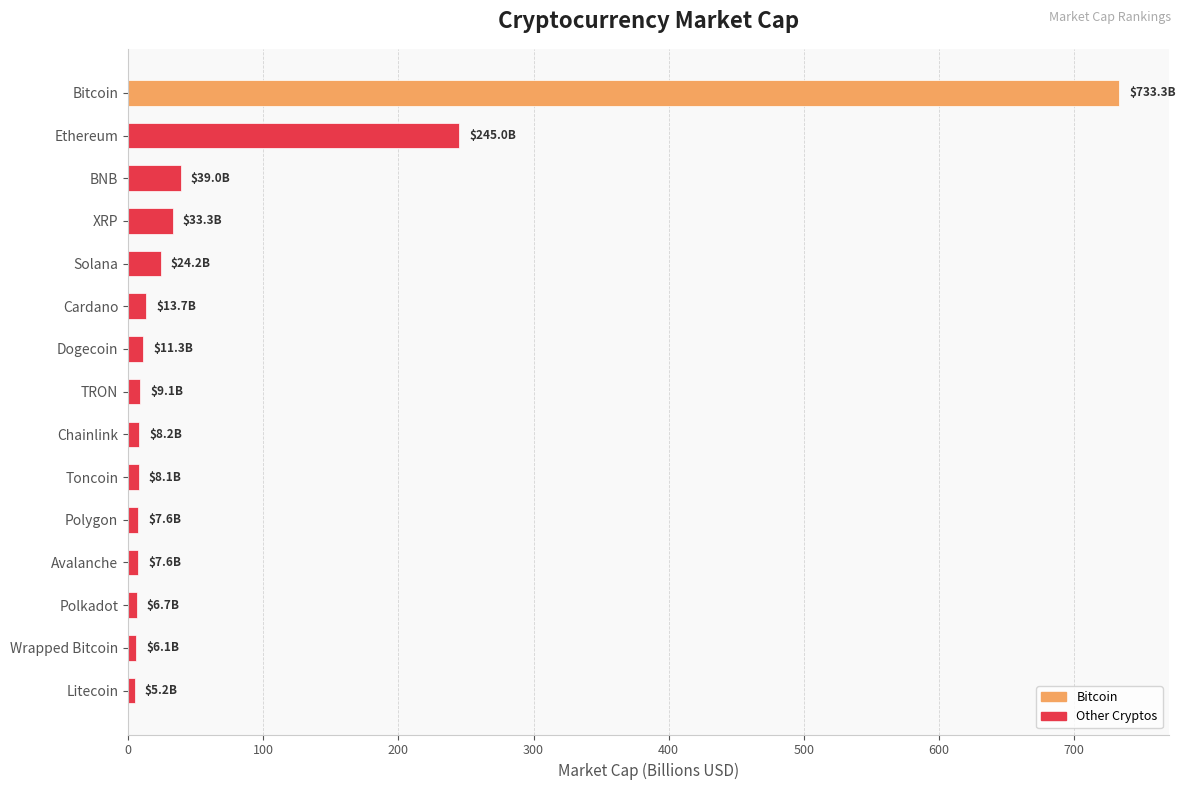

At which category does the chart reach its peak across all series?

Bitcoin